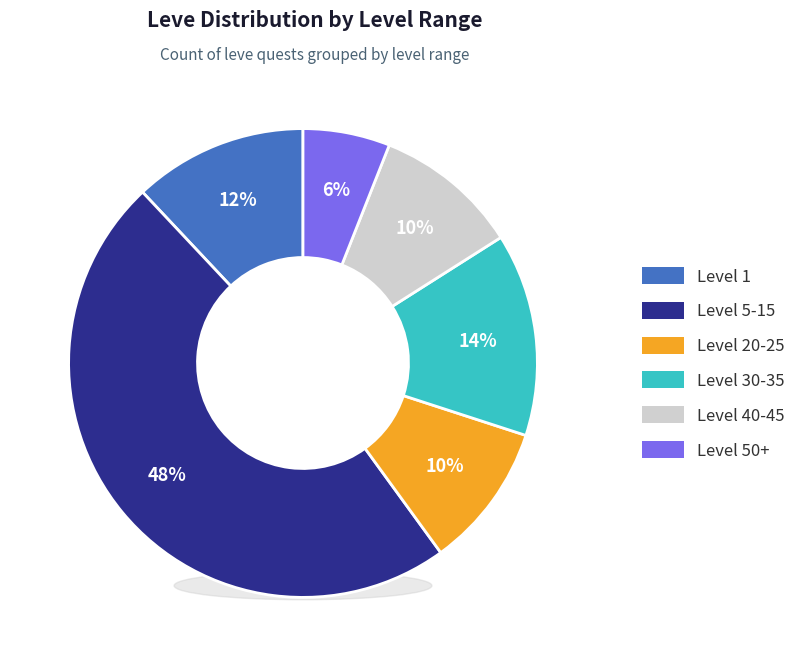

The Level 20-25 slice represents 10% of the pie. True or false?

True